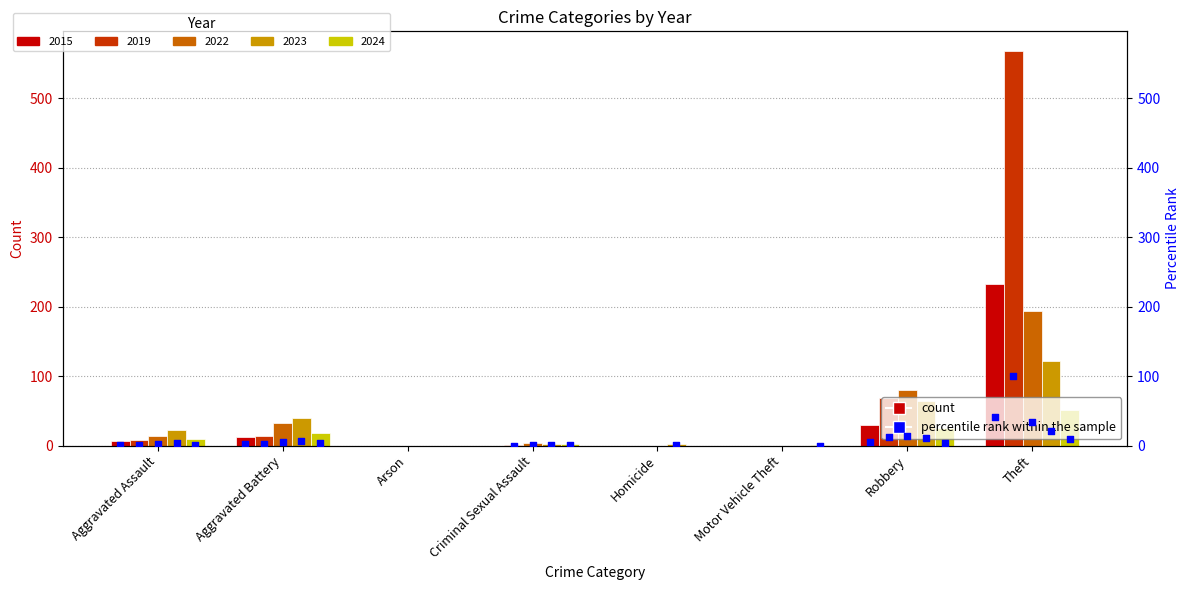

Is the value of 2024 at Theft greater than the value of 2015 at Aggravated Assault?

Yes